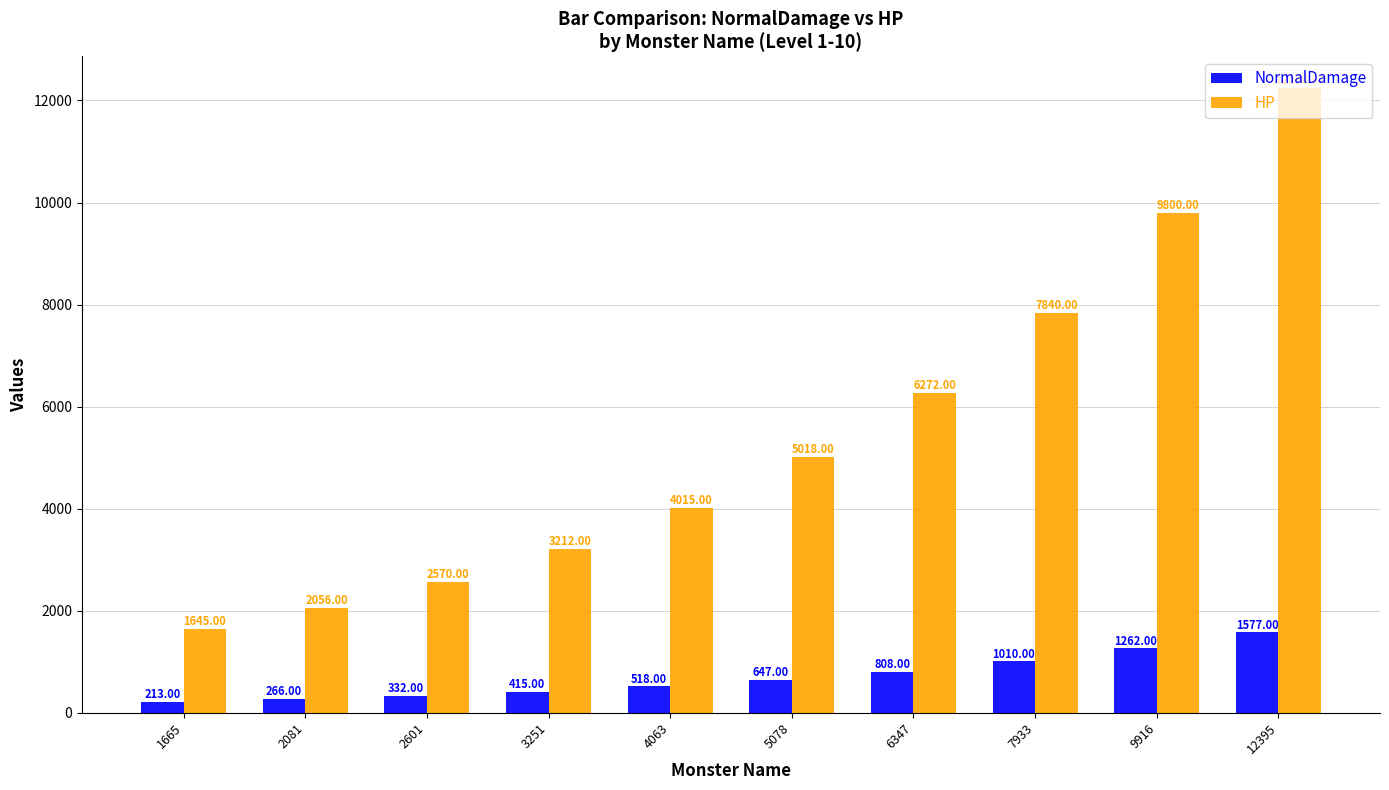

What is the value of the HP bar at the 2nd from the left?

2056